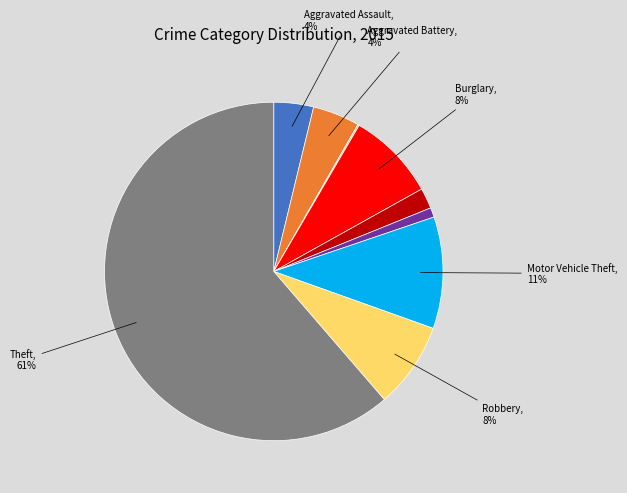

To the nearest percent, what is the average slice percentage?

11%